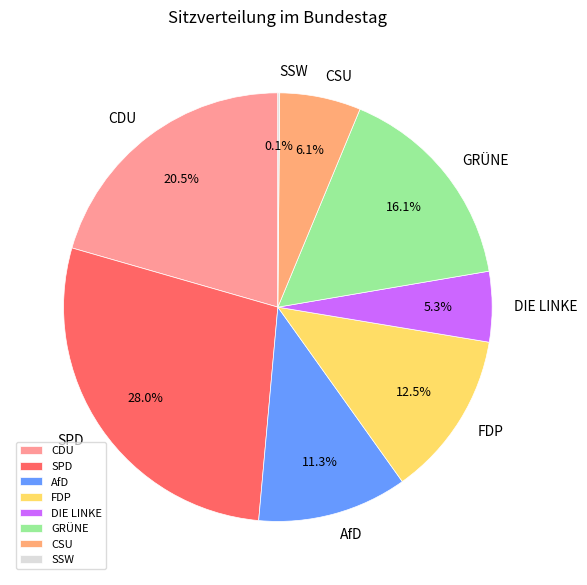

Does any single category account for the majority?

No